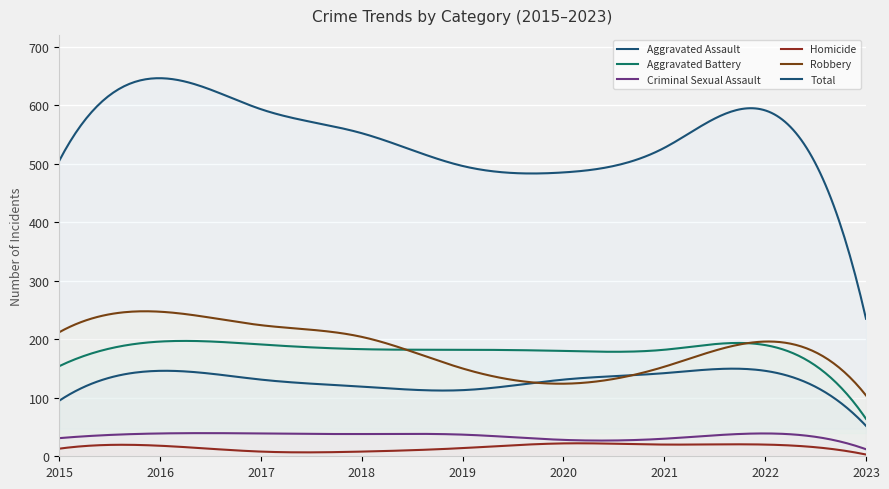

Does the chart display data point markers on the line(s)?

No